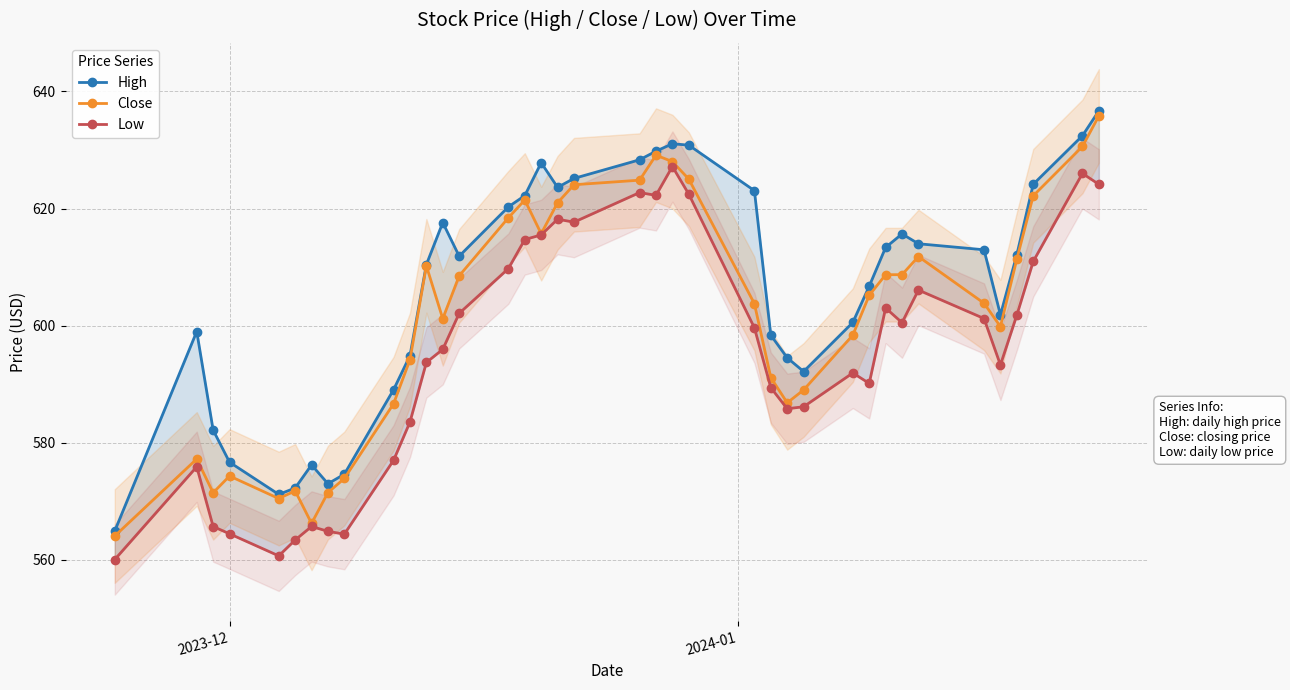

What is the value of the Close point at the 19th from the left?

624.1